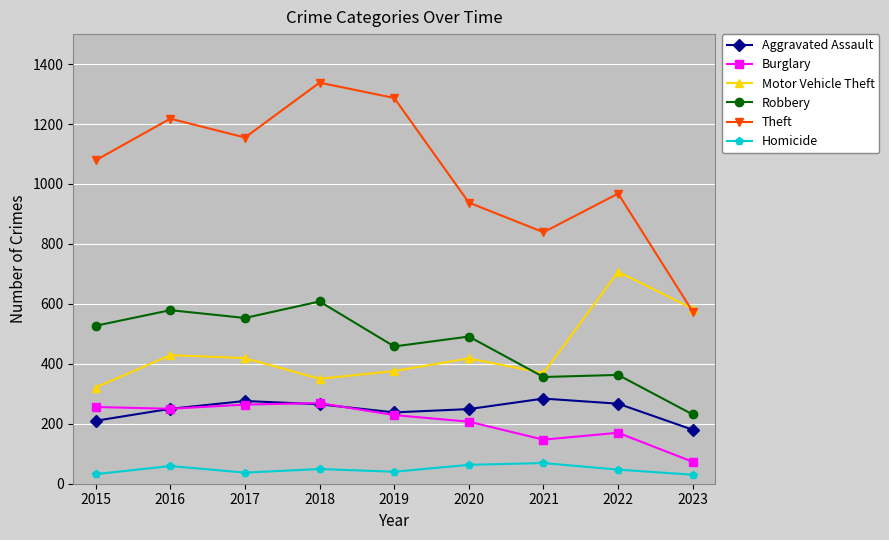

How many lines are shown in the chart?

6